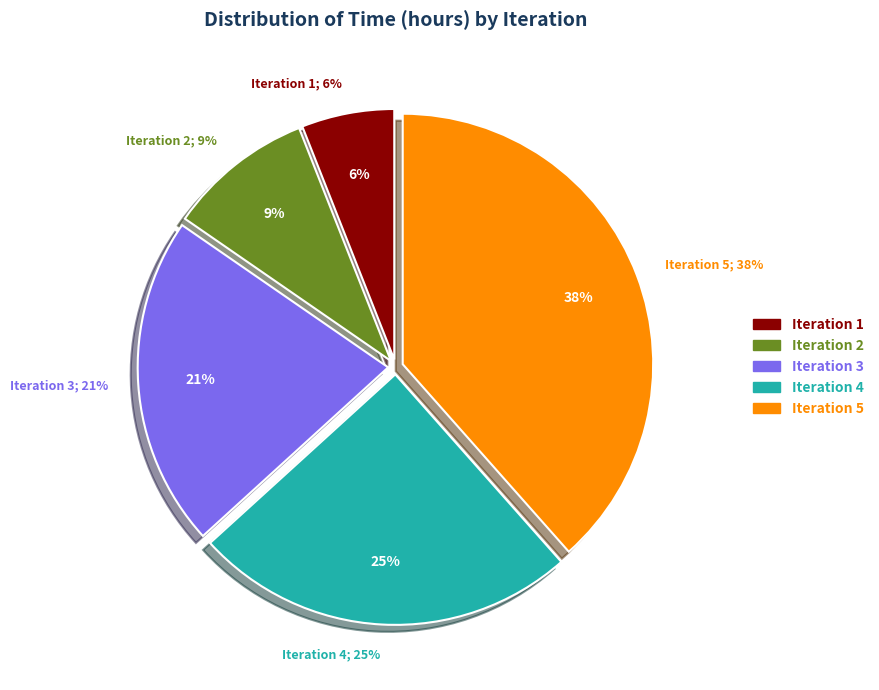

Count the number of slices in the pie.

5